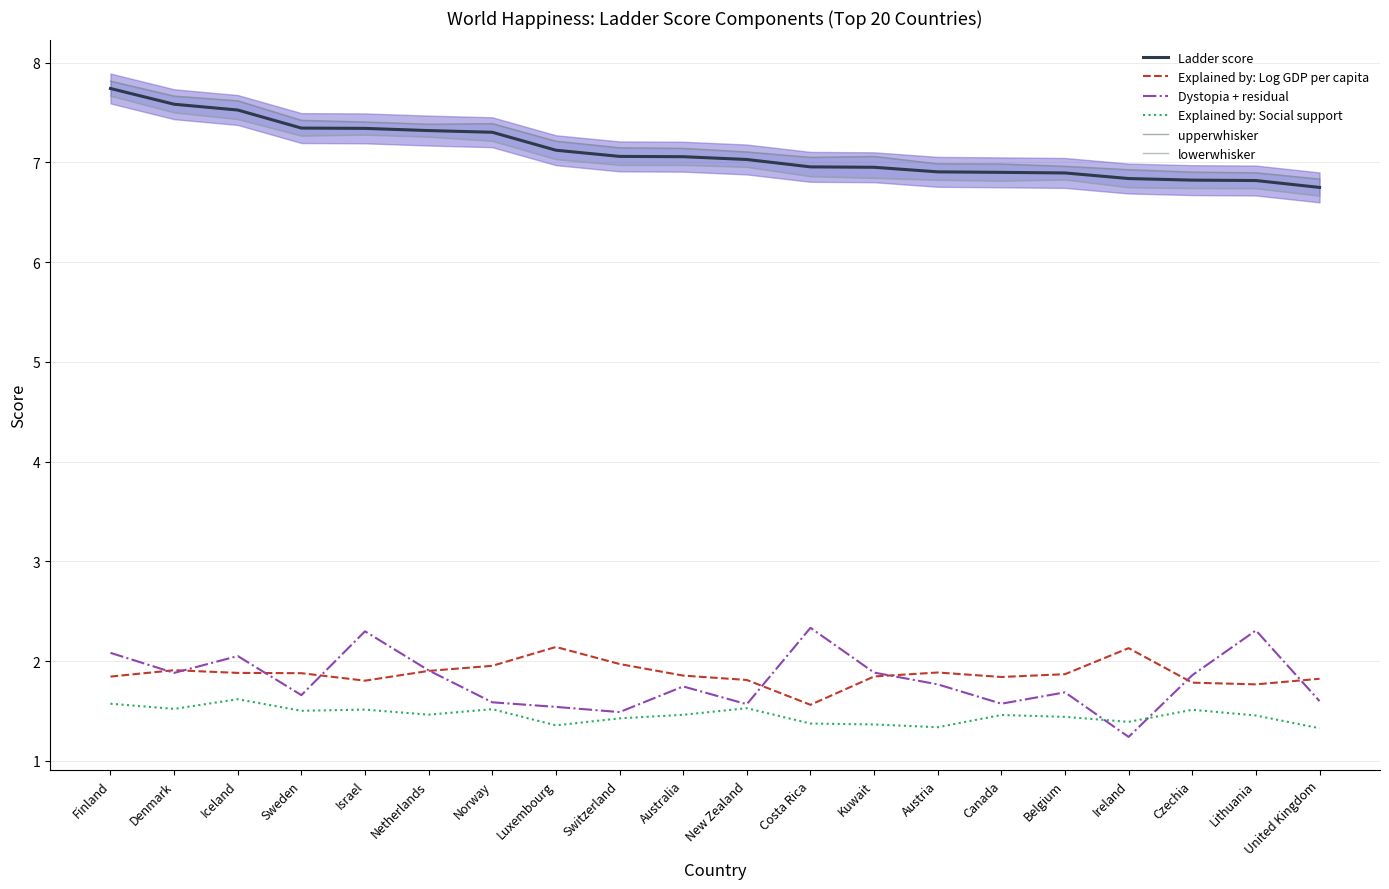

At how many categories does at least one series exceed 5?

20